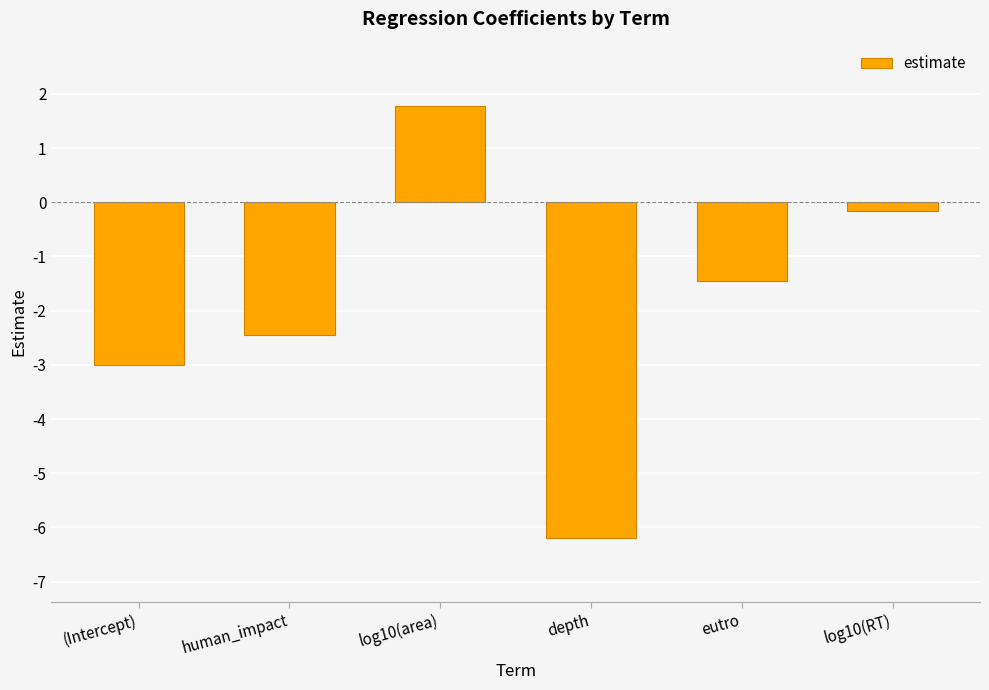

How many data points are less than -1?

4